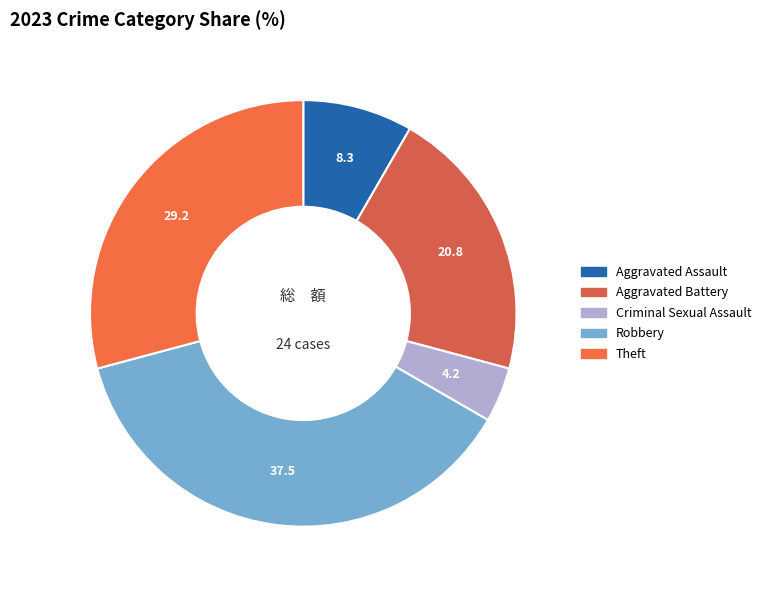

Count the number of slices in the pie.

5